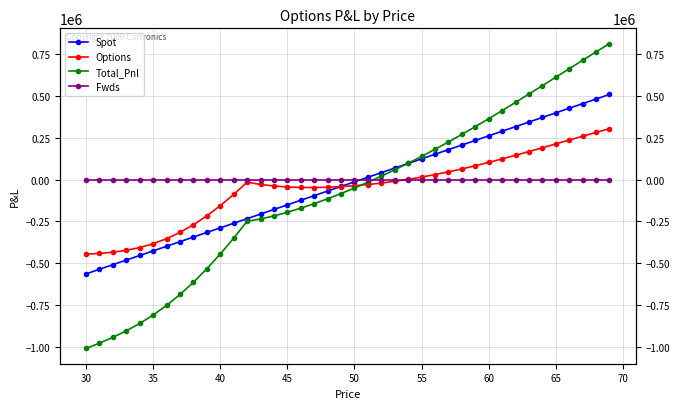

True or false: Options and Total_Pnl intersect in this chart.

True